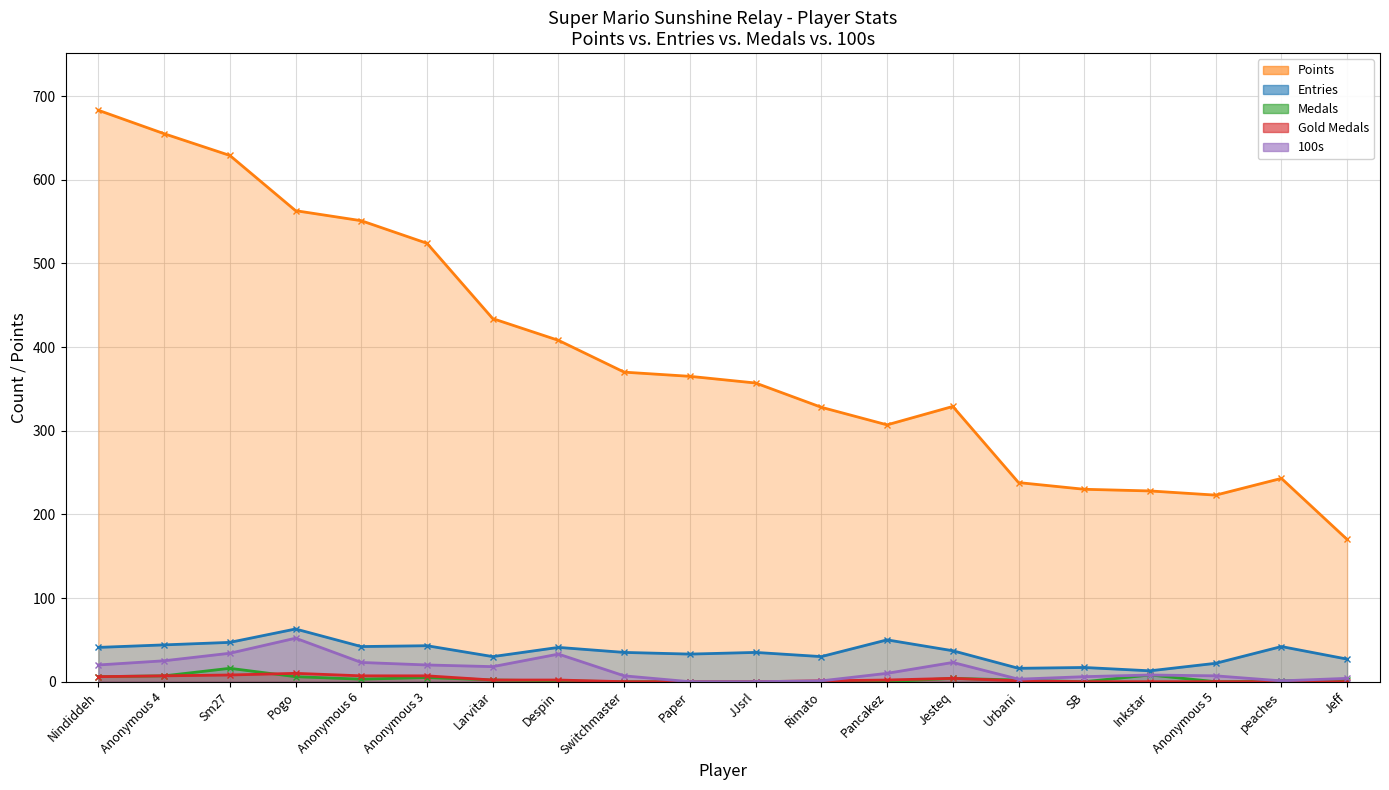

List the series in order of their peak value, highest first.

Points, Entries, 100s, Medals, Gold Medals